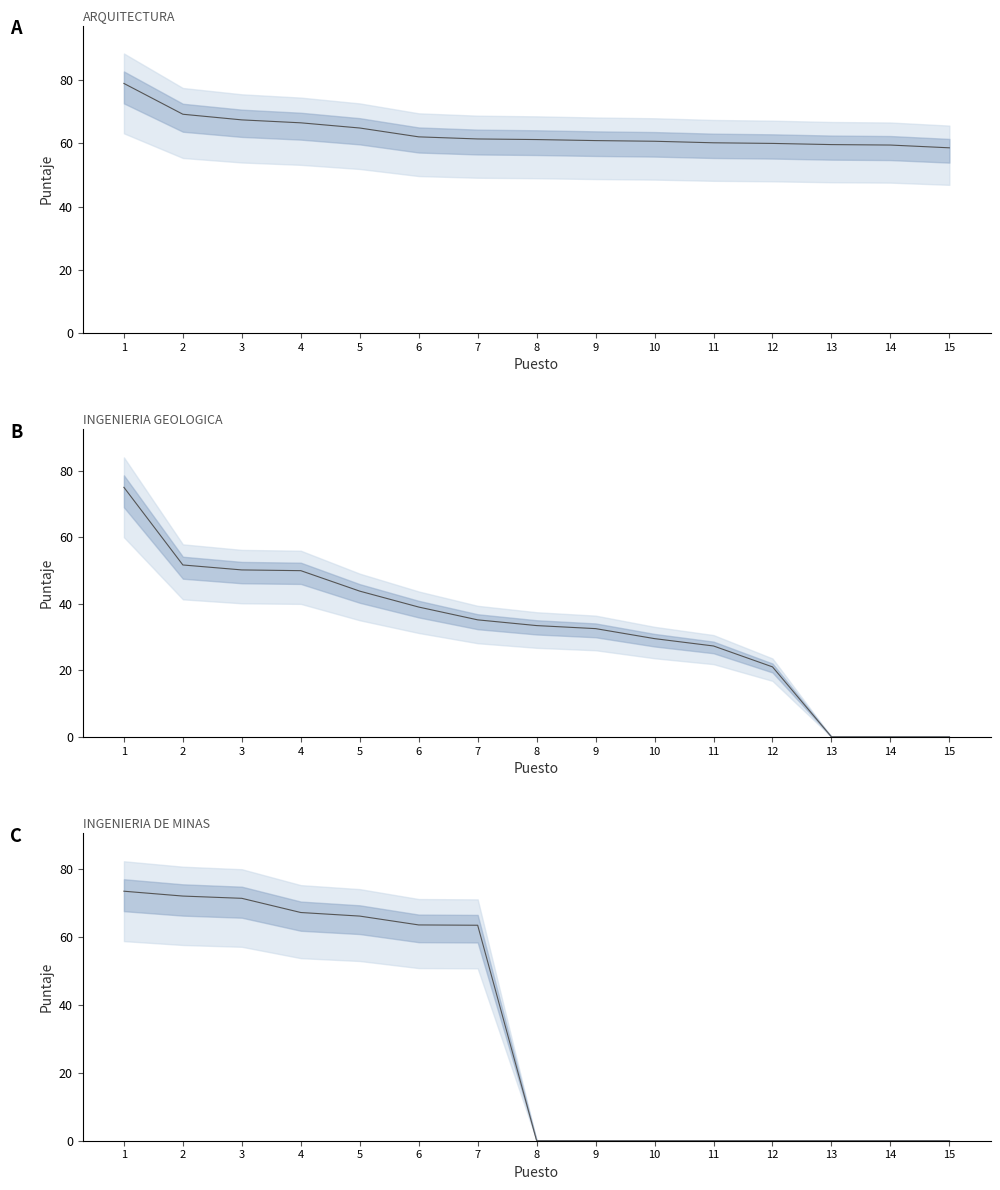

At which label is INGENIERIA DE MINAS closest to 36?

7